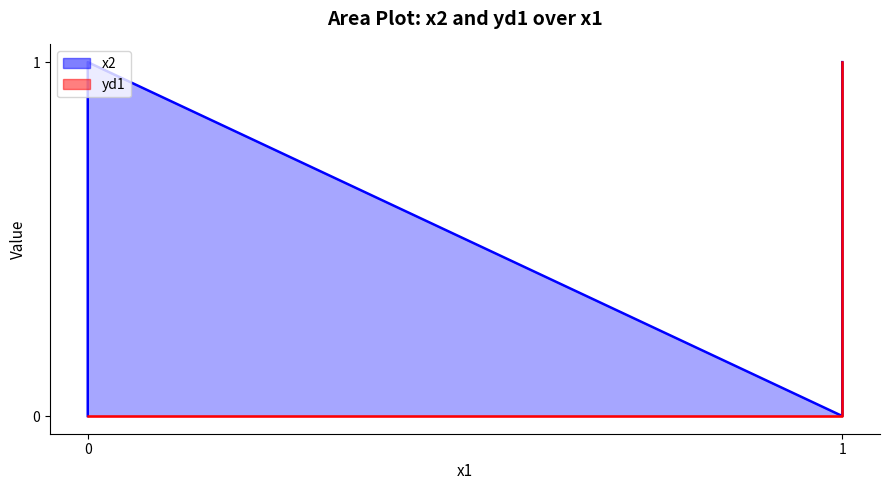

True or false: x2 and yd1 cross at least once.

False